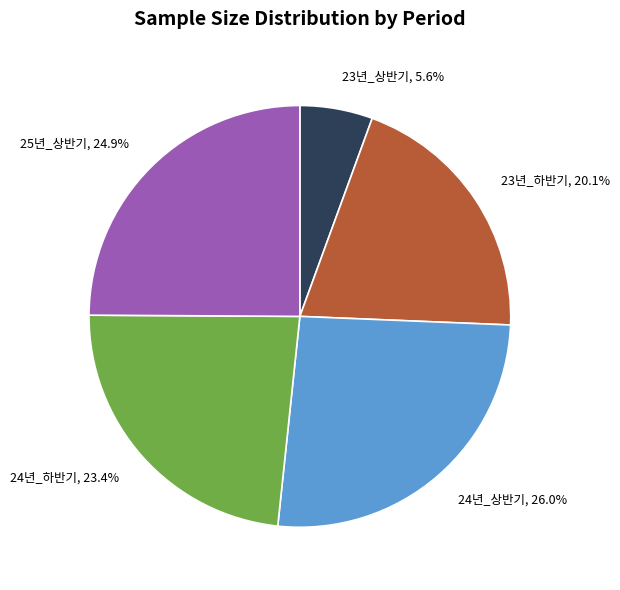

What percentage is NOT represented by 24년_상반기?

74.0%